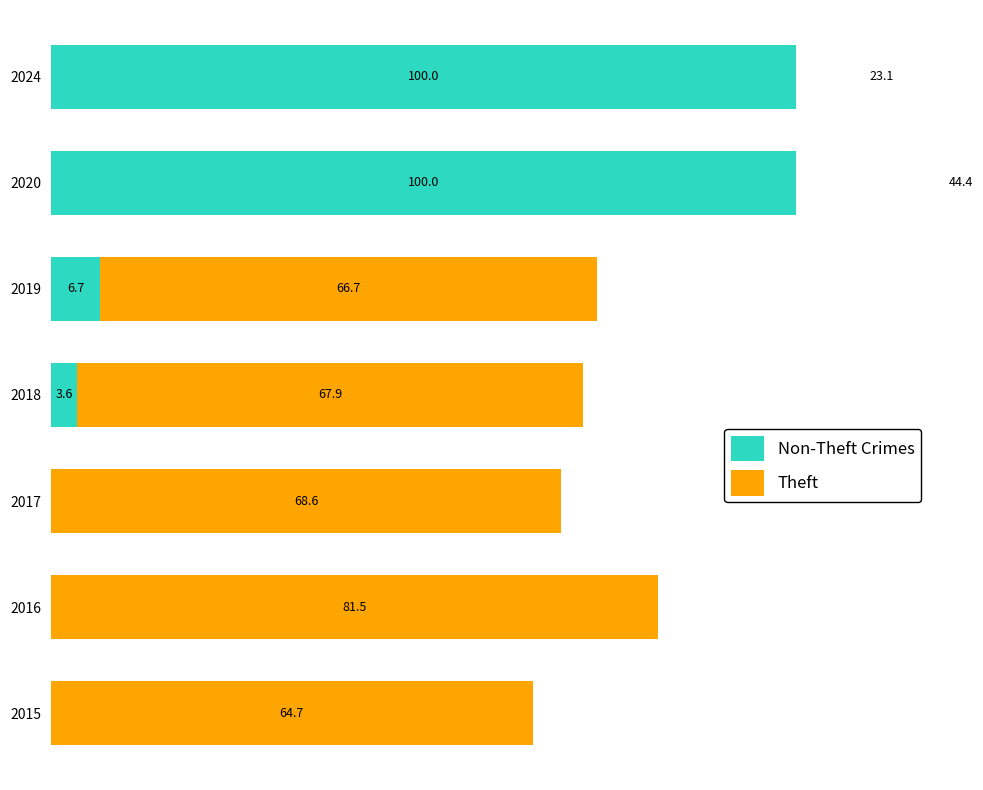

Reading left to right, extract all data points from this chart.

Non-Theft Crimes: 0.0	0.0	0.0	3.6	6.7	100.0	100.0
Theft: 64.7	81.5	68.6	67.9	66.7	44.4	23.1